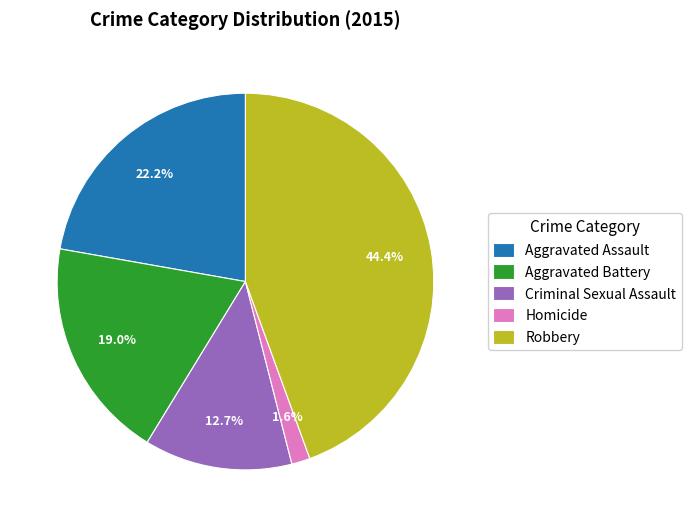

What percentage is the Aggravated Battery slice, to the nearest percent?

19%